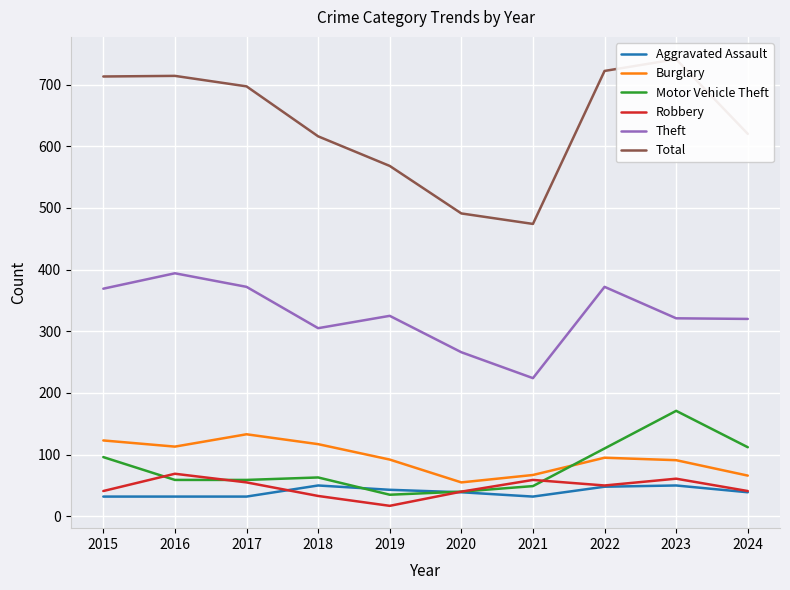

The Aggravated Assault series shows 11 at 2019. True or false?

False